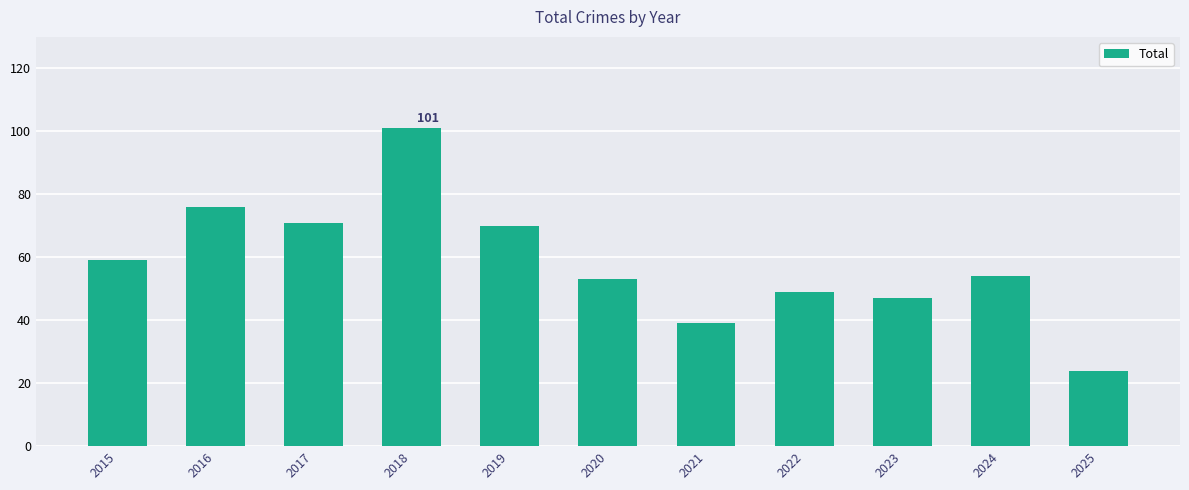

Between 2018 and 2022, which is larger?

2018